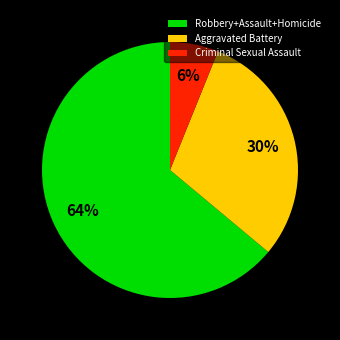

How many segments does this pie chart have?

3